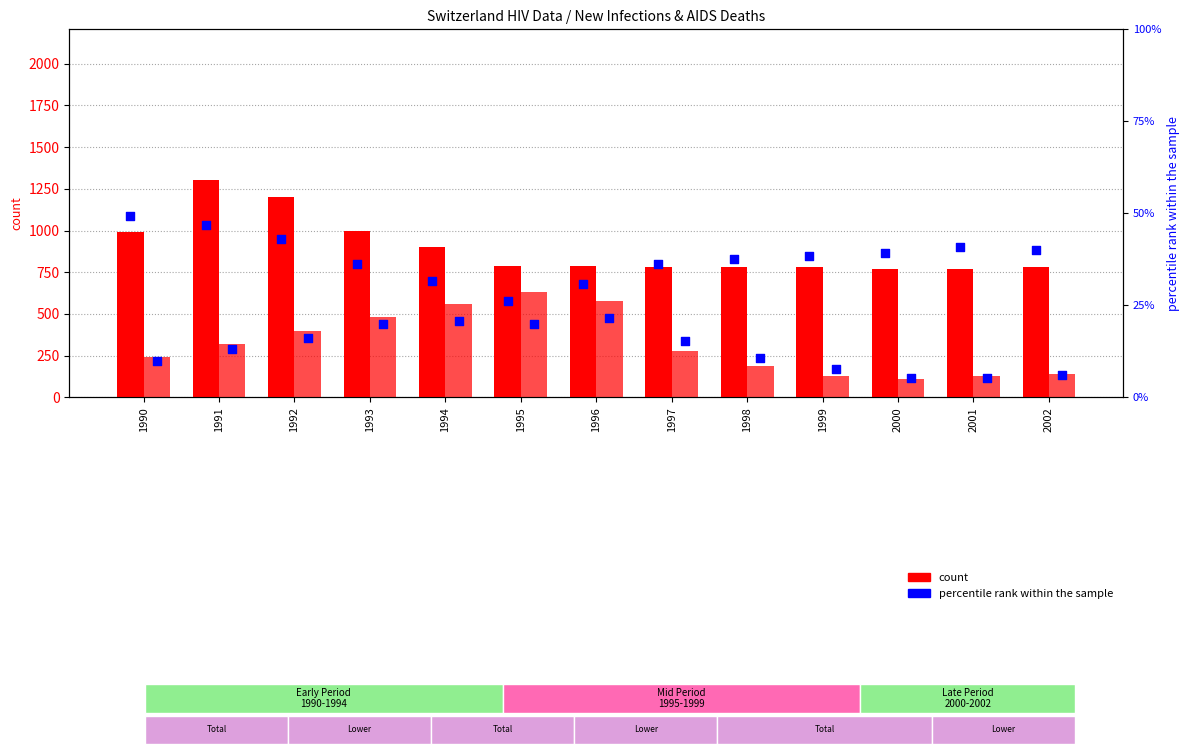

Which series contains the highest Y value?

New HIV infections Total